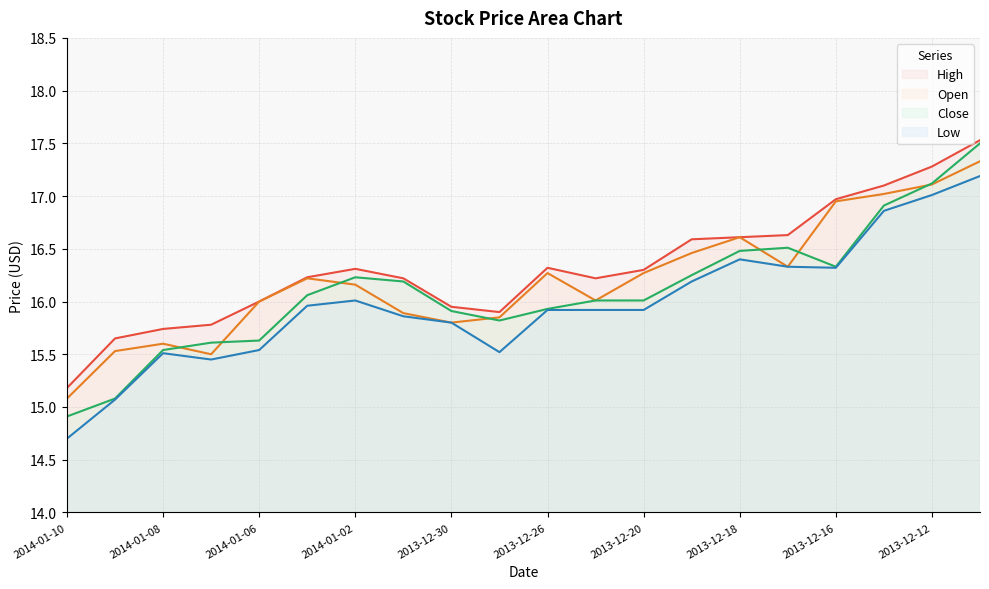

What is the minimum value for Close?

14.9